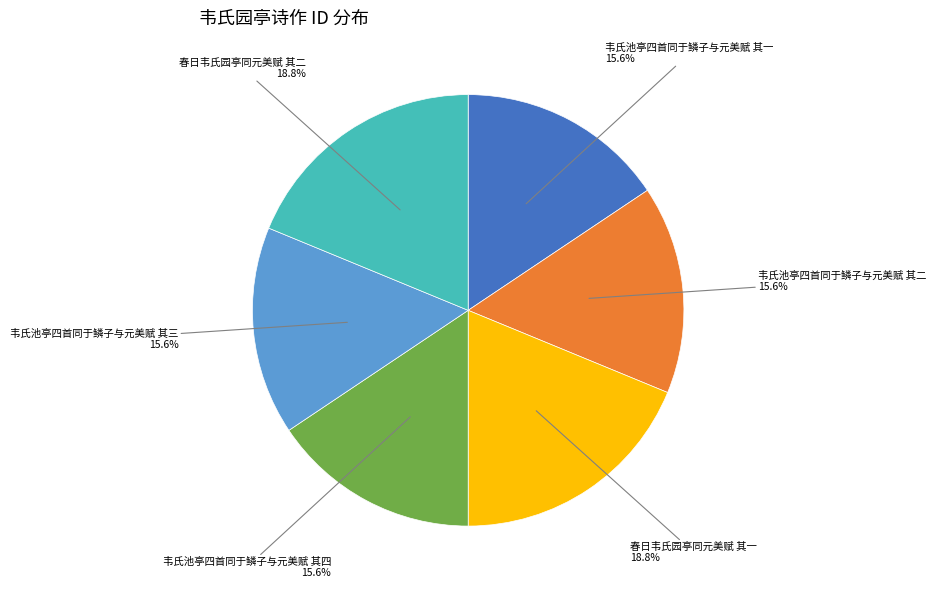

Is there any slice that represents more than half of the pie?

No